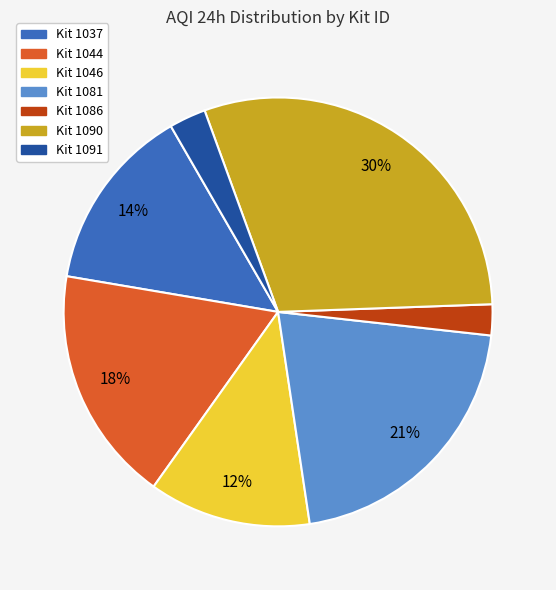

Is there any slice that represents more than half of the pie?

No